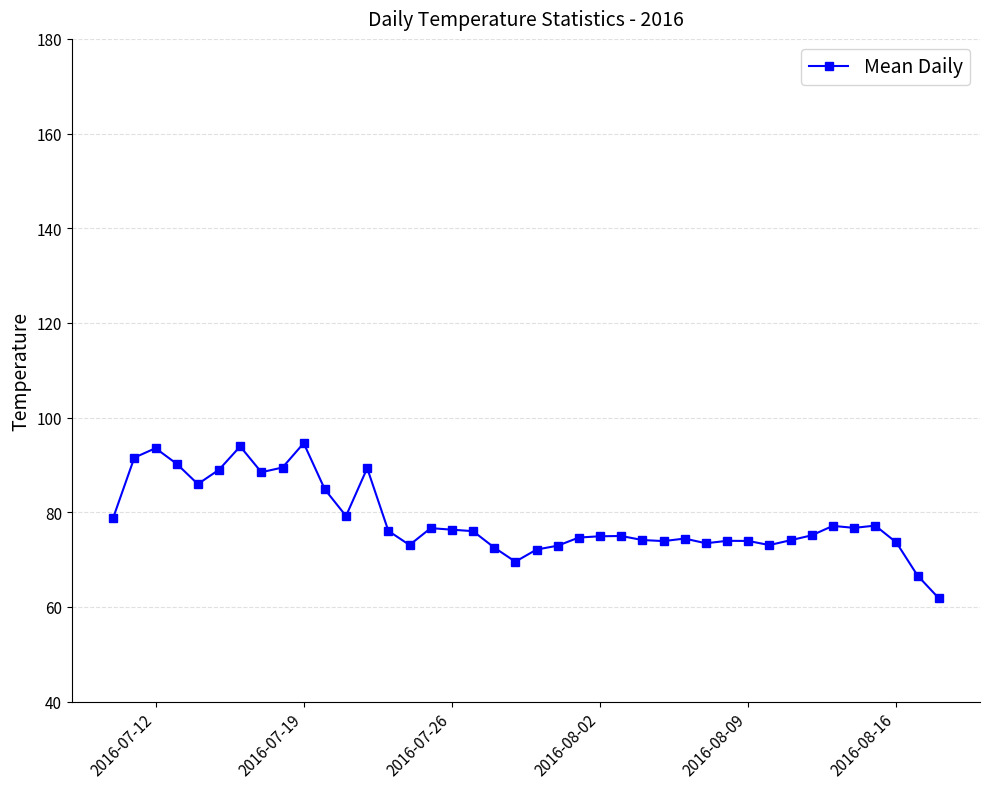

What is the difference between the maximum and minimum values?

32.7